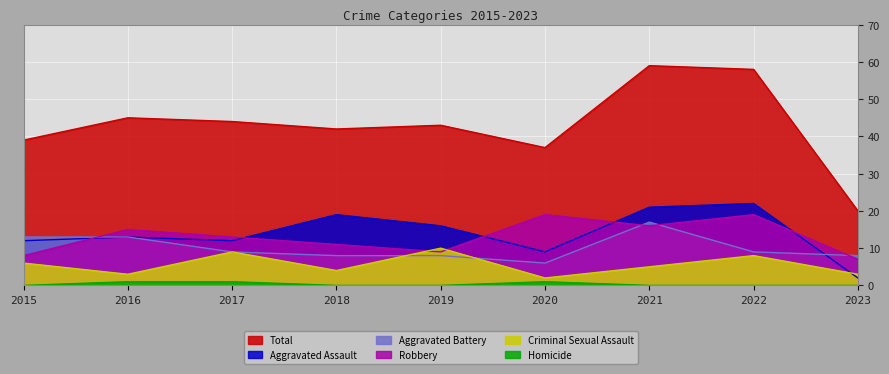

Reading right to left, what are all the values shown in this chart?

Aggravated Assault: 2023=2	2022=22	2021=21	2020=9	2019=16	2018=19	2017=12	2016=13	2015=12
Aggravated Battery: 2023=8	2022=9	2021=17	2020=6	2019=8	2018=8	2017=9	2016=13	2015=13
Criminal Sexual Assault: 2023=3	2022=8	2021=5	2020=2	2019=10	2018=4	2017=9	2016=3	2015=6
Homicide: 2023=0	2022=0	2021=0	2020=1	2019=0	2018=0	2017=1	2016=1	2015=0
Robbery: 2023=7	2022=19	2021=16	2020=19	2019=9	2018=11	2017=13	2016=15	2015=8
Total: 2023=20	2022=58	2021=59	2020=37	2019=43	2018=42	2017=44	2016=45	2015=39